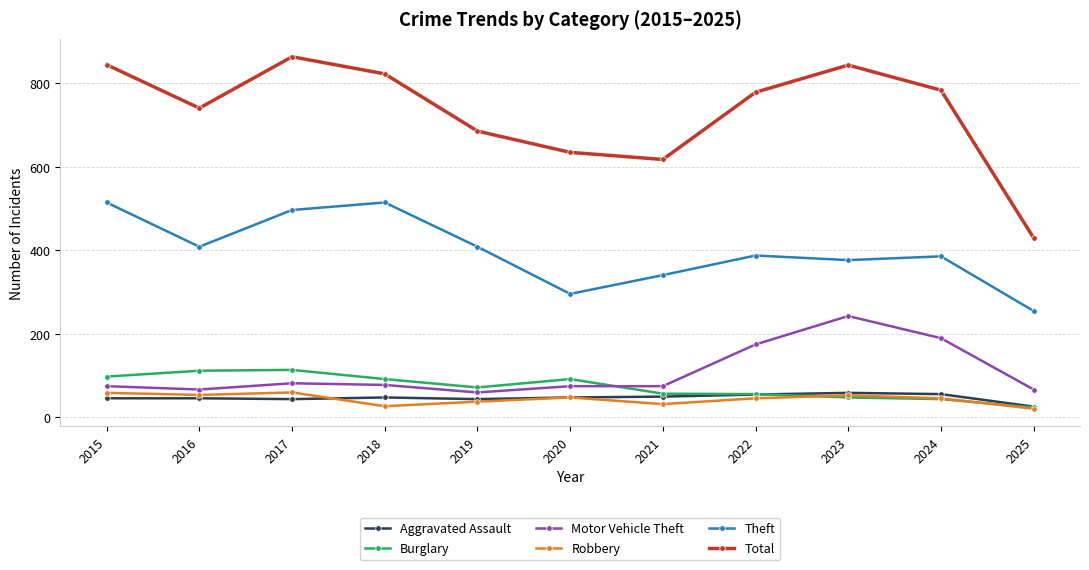

True or false: Burglary and Motor Vehicle Theft cross at least once.

True